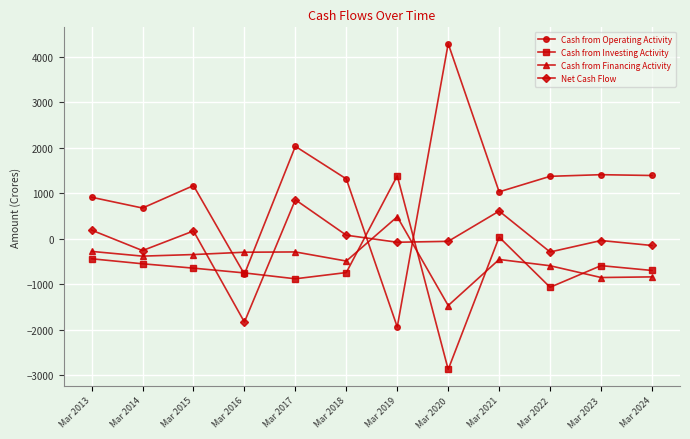

Is it true that Cash from Operating Activity equals 910 at Mar 2013?

True